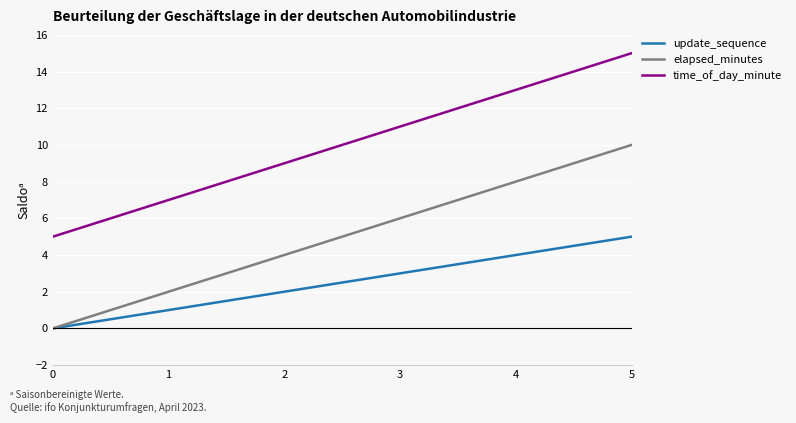

Does the chart display data point markers on the line(s)?

No